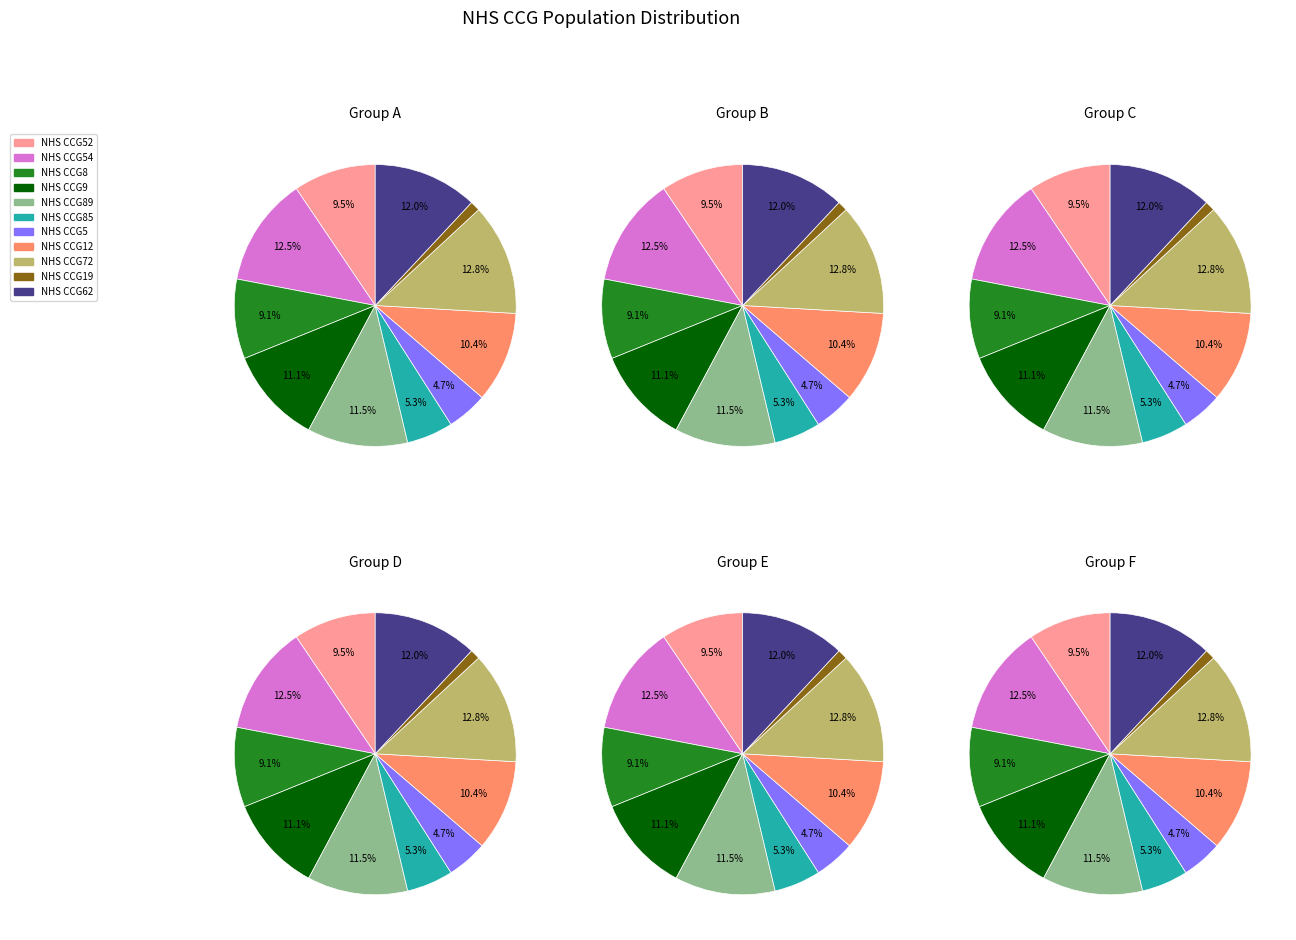

Combined, what portion of the pie is NHS CCG54 and NHS CCG5?

17.2%